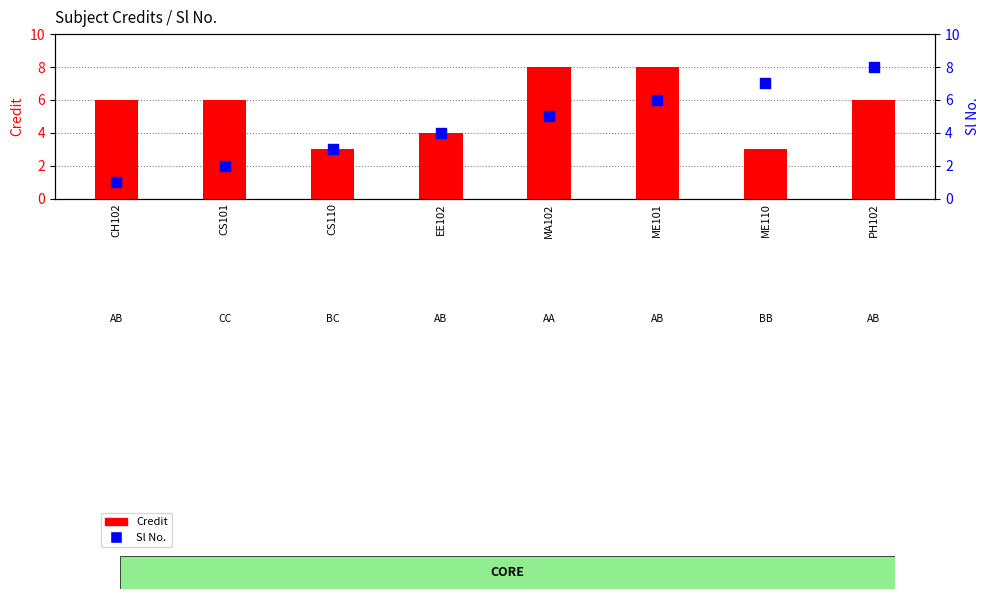

Is the value of Sl No. at MA102 greater than the value of Credit at EE102?

Yes